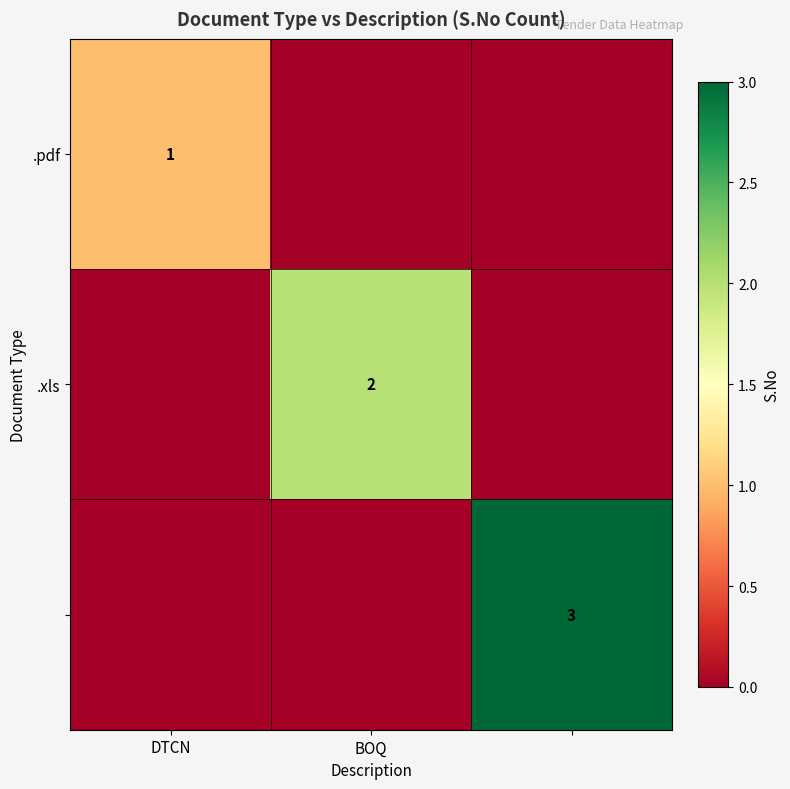

What is the sum of all .xls values?

2